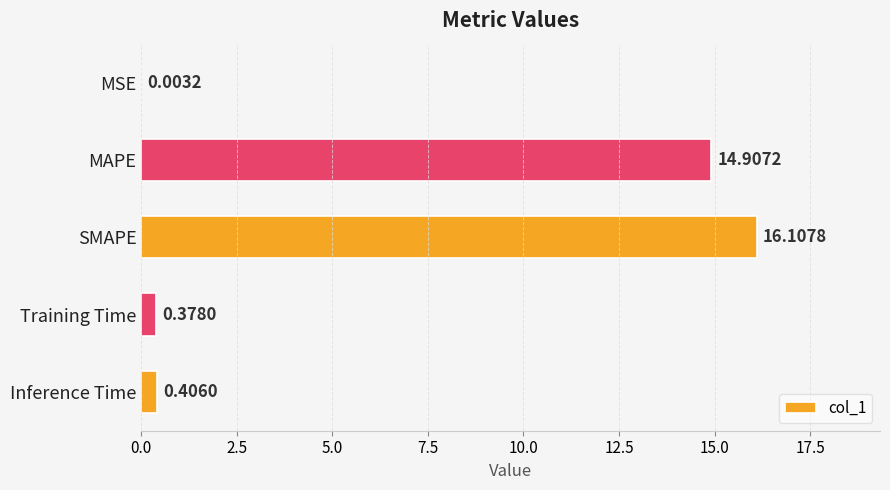

What is the sum of all values?

31.8